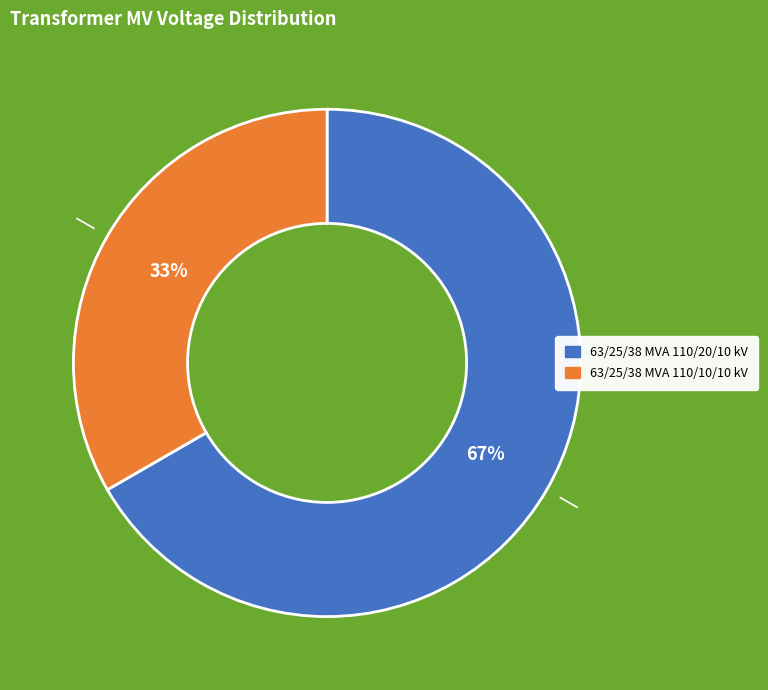

Which slice is the largest?

63/25/38 MVA 110/20/10 kV